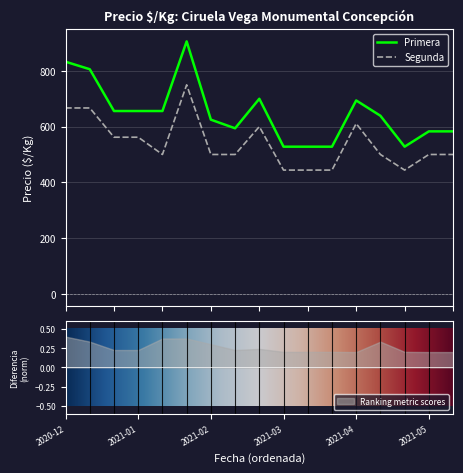

What is the maximum value shown in the chart?

906